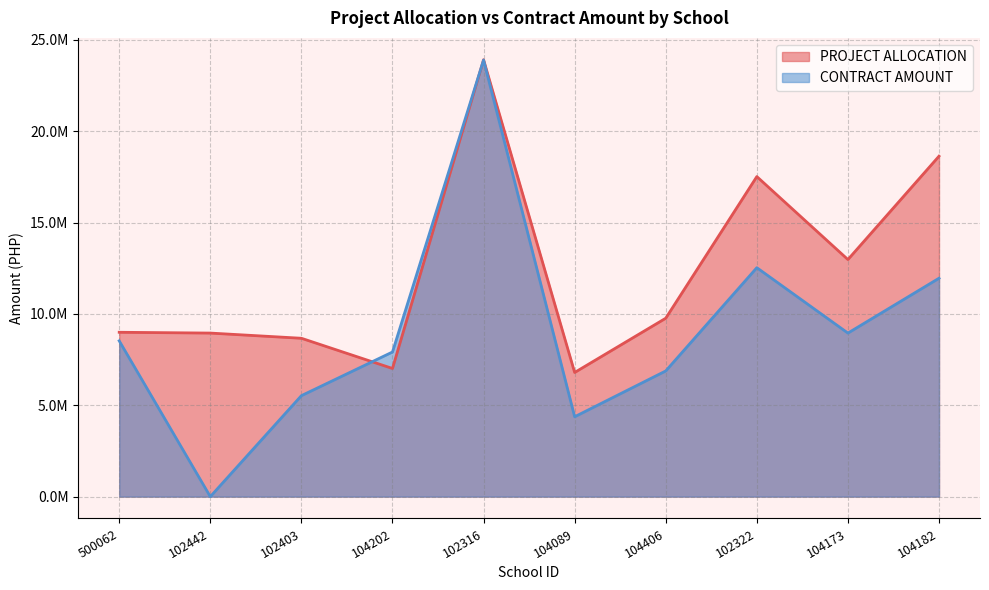

The value of CONTRACT AMOUNT at 102403 is 1454961.6. True or false?

False